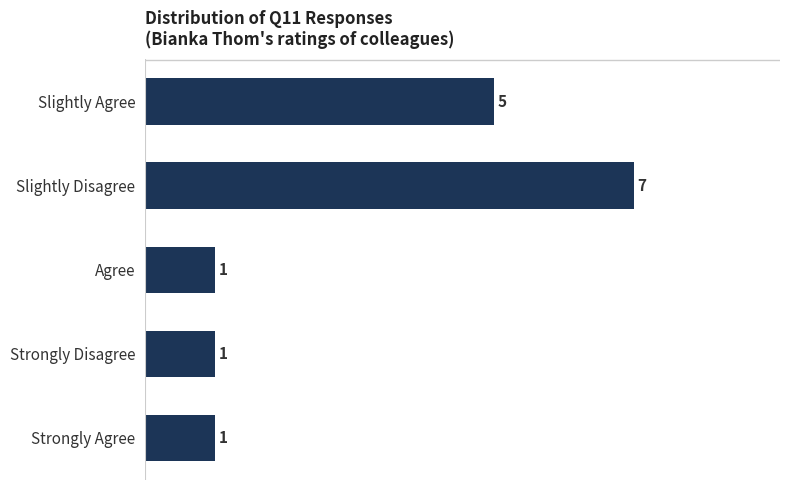

Reading bottom to top, what are all the values shown in this chart?

Strongly Agree=1	Strongly Disagree=1	Agree=1	Slightly Disagree=7	Slightly Agree=5